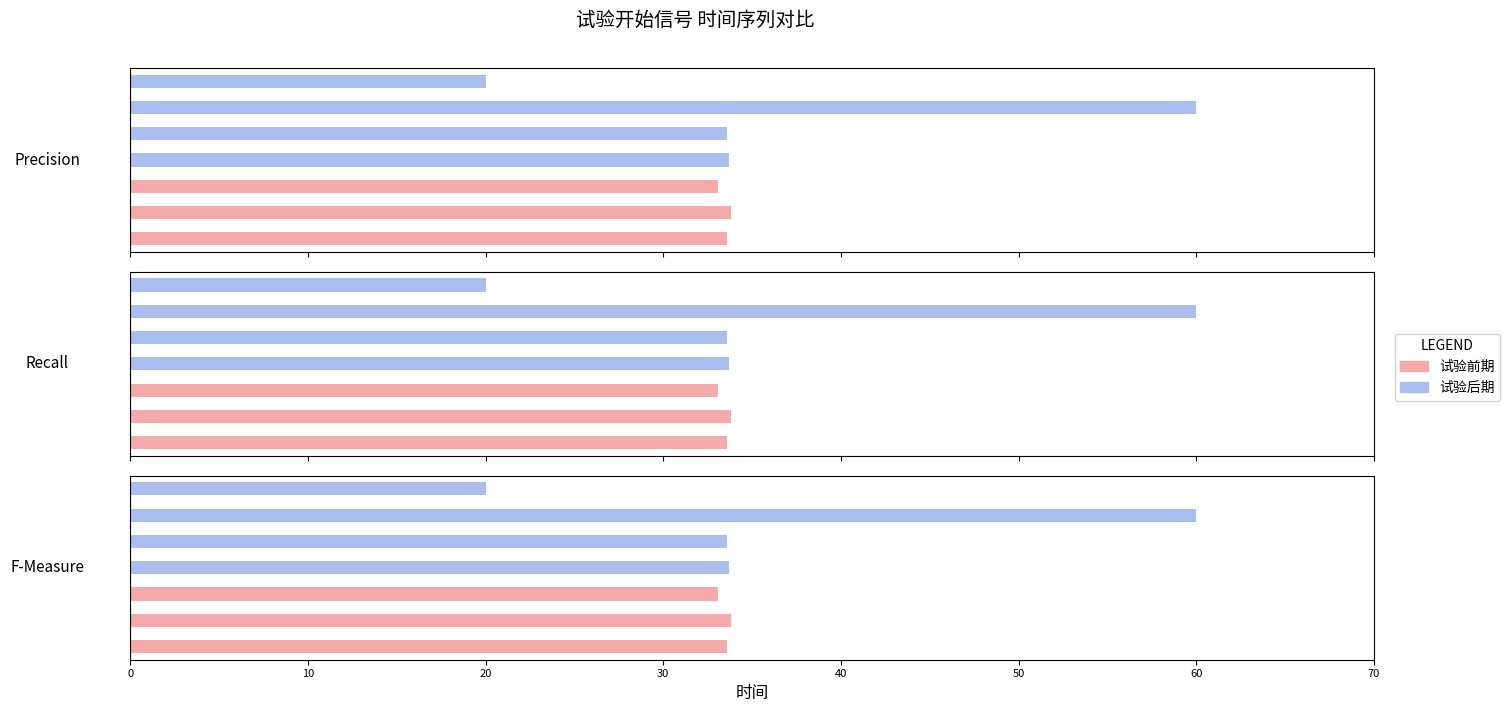

What is the greatest value displayed?

60.0